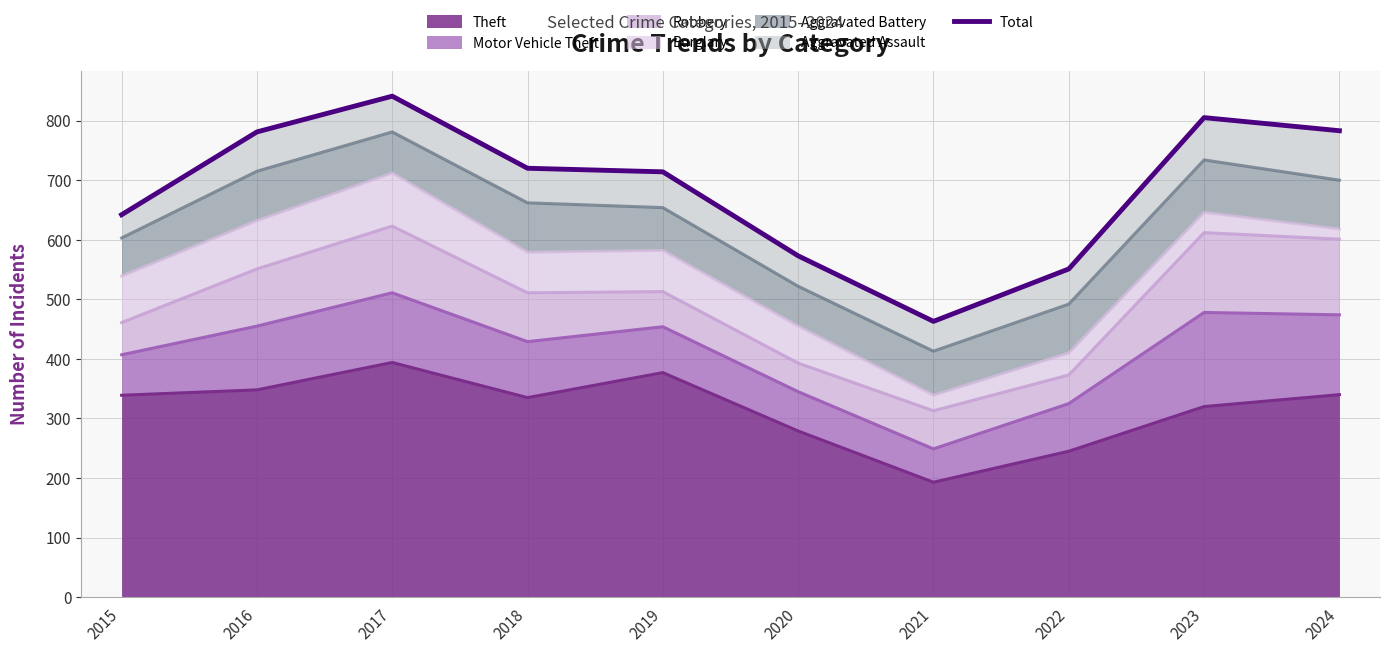

The Theft series shows 245 at 2022. True or false?

True